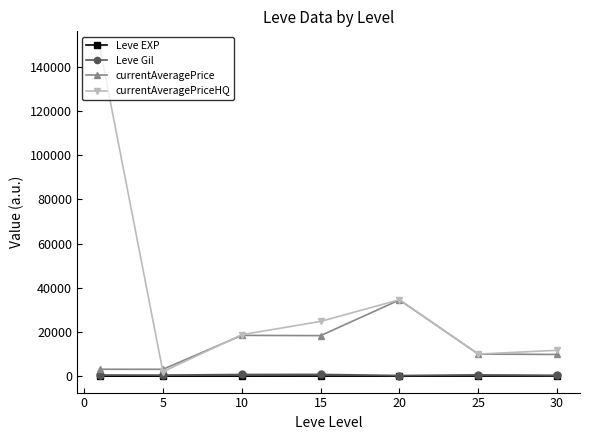

At how many categories does at least one series exceed 122177?

1